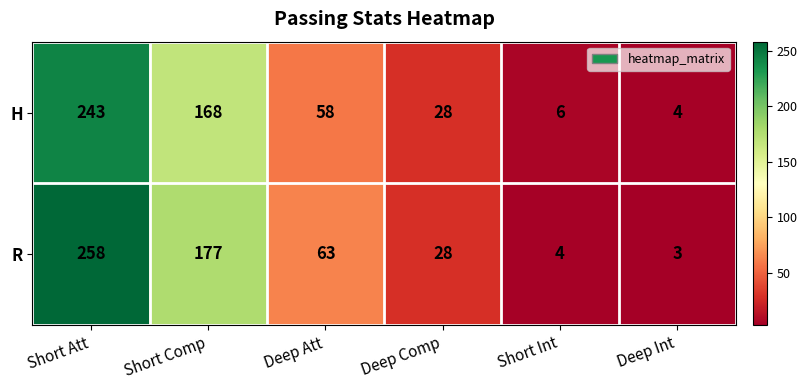

Which series has the widest spread of values?

R